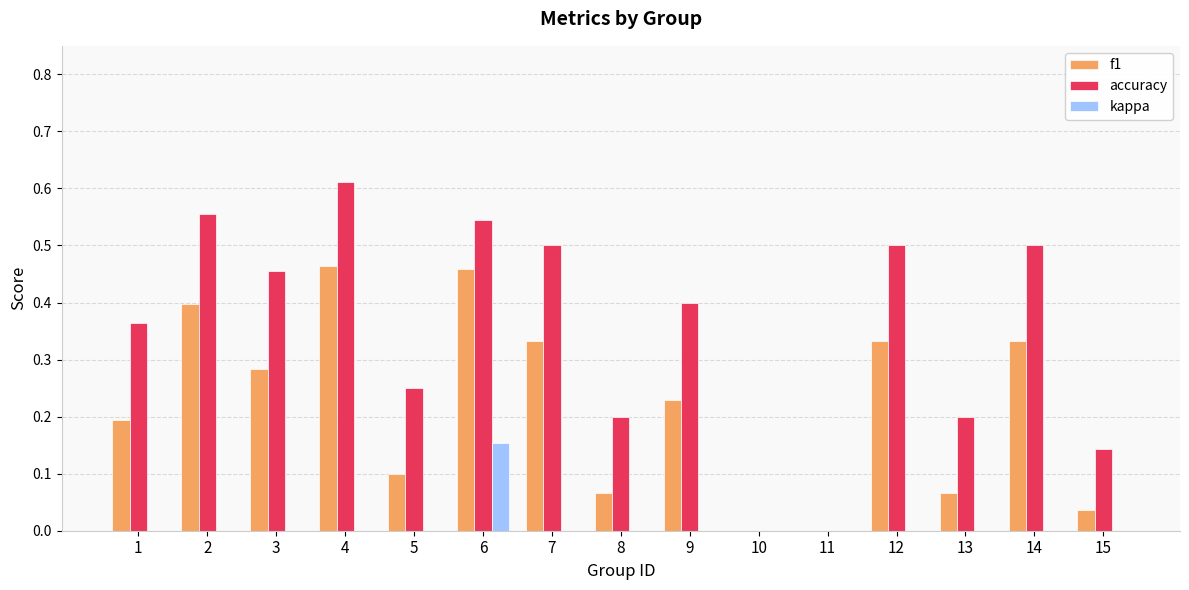

Which series has the widest spread of values?

accuracy